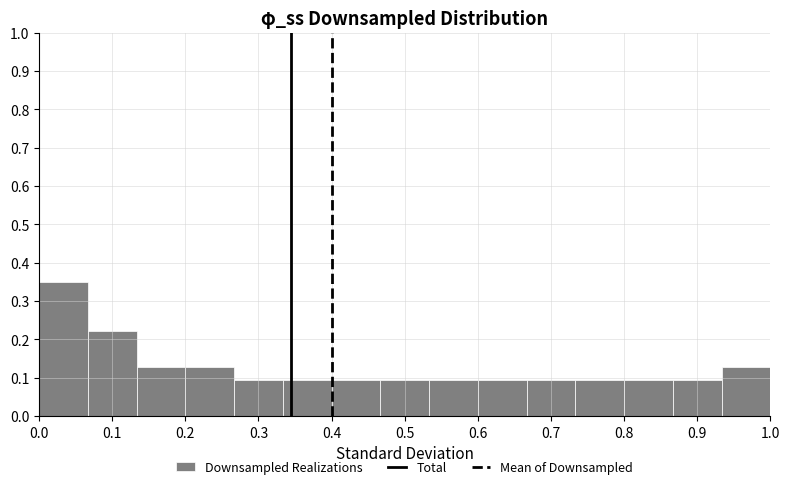

What is the height of the bar covering 0.53 to 0.60 on the x-axis? Neither the bar edges nor the heights are printed on the chart, so give them approximately, as read against the axes.

0.10